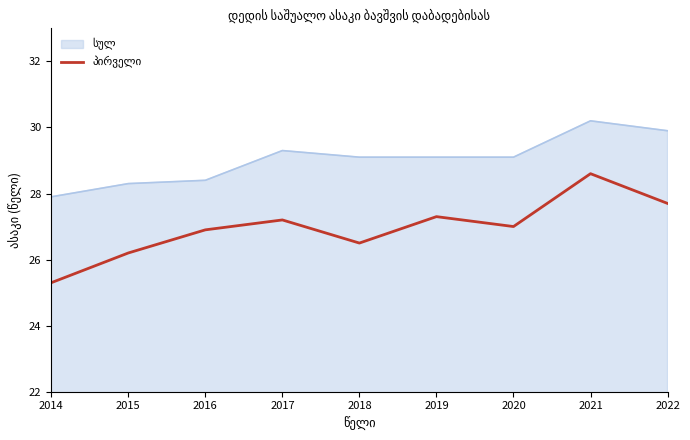

What is the difference between the highest and lowest values at 2015?

2.1